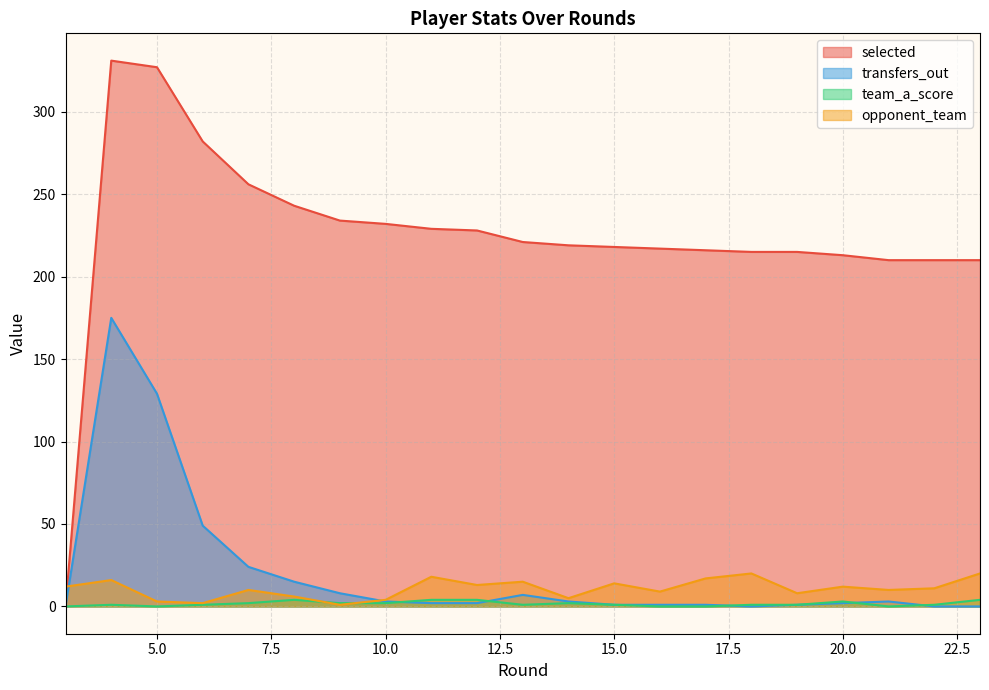

After their last crossing, which series has the higher values: opponent_team or transfers_out?

opponent_team